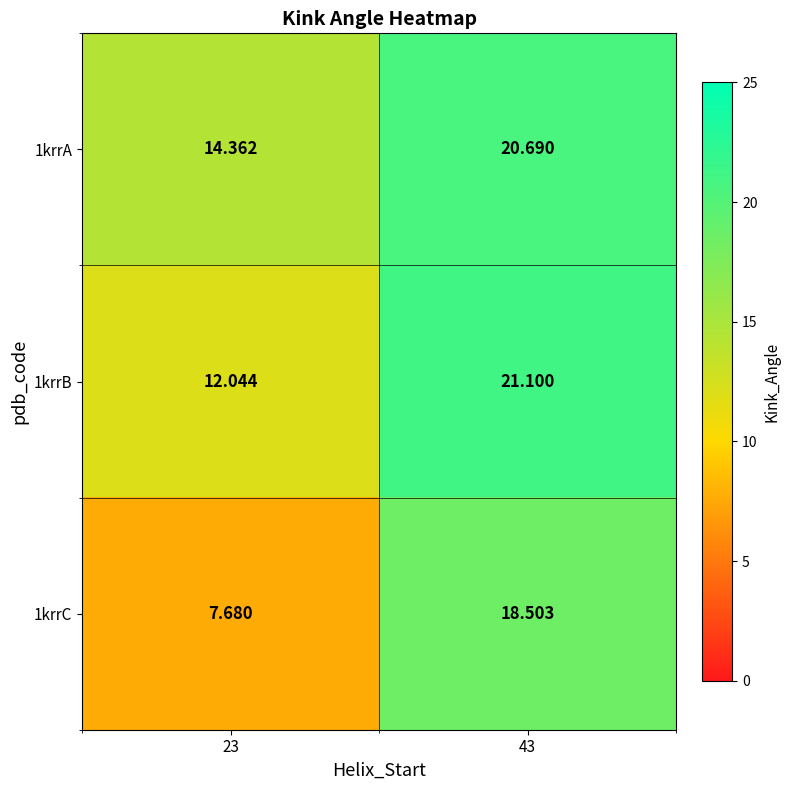

Is the value of 1krrB at 43 greater than the value of 1krrC at 23?

Yes